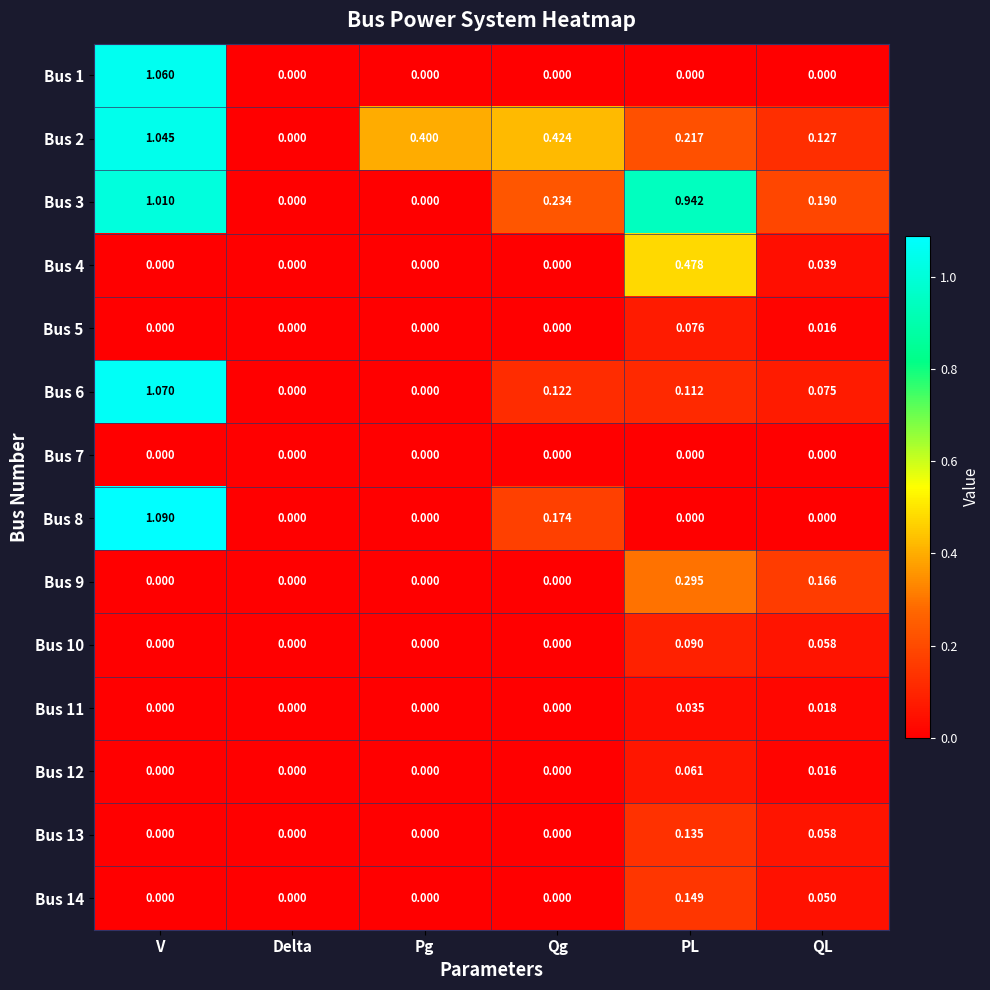

Which label corresponds to the largest value in the chart?

V